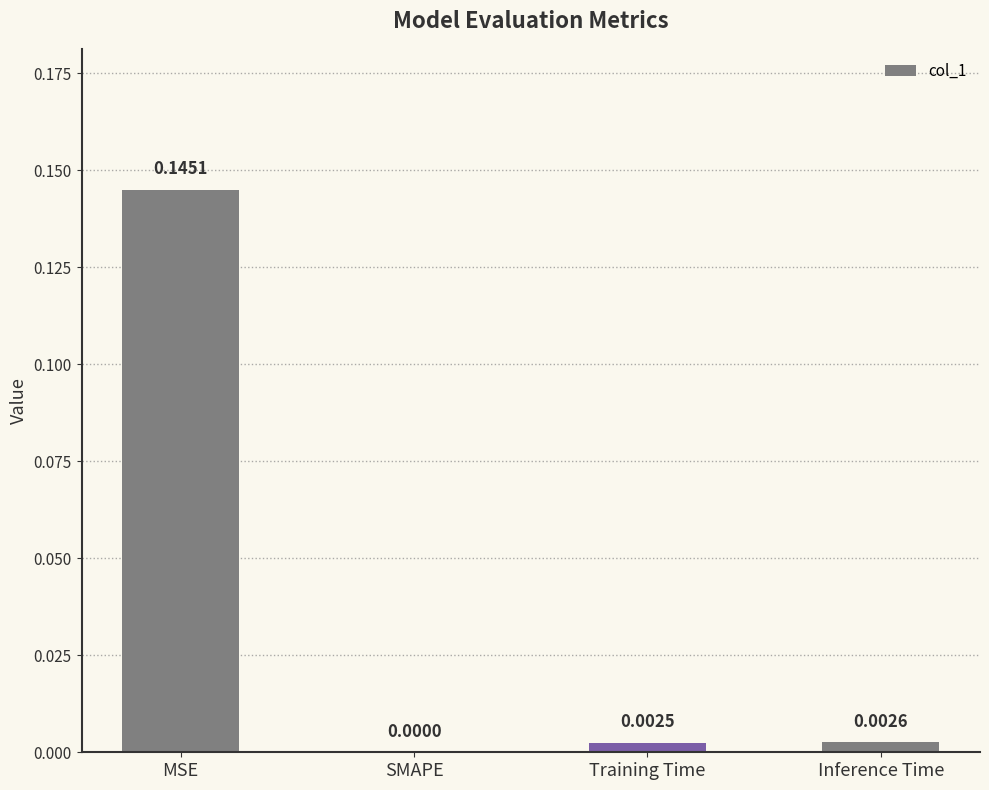

At which category does the chart reach its peak across all series?

MSE